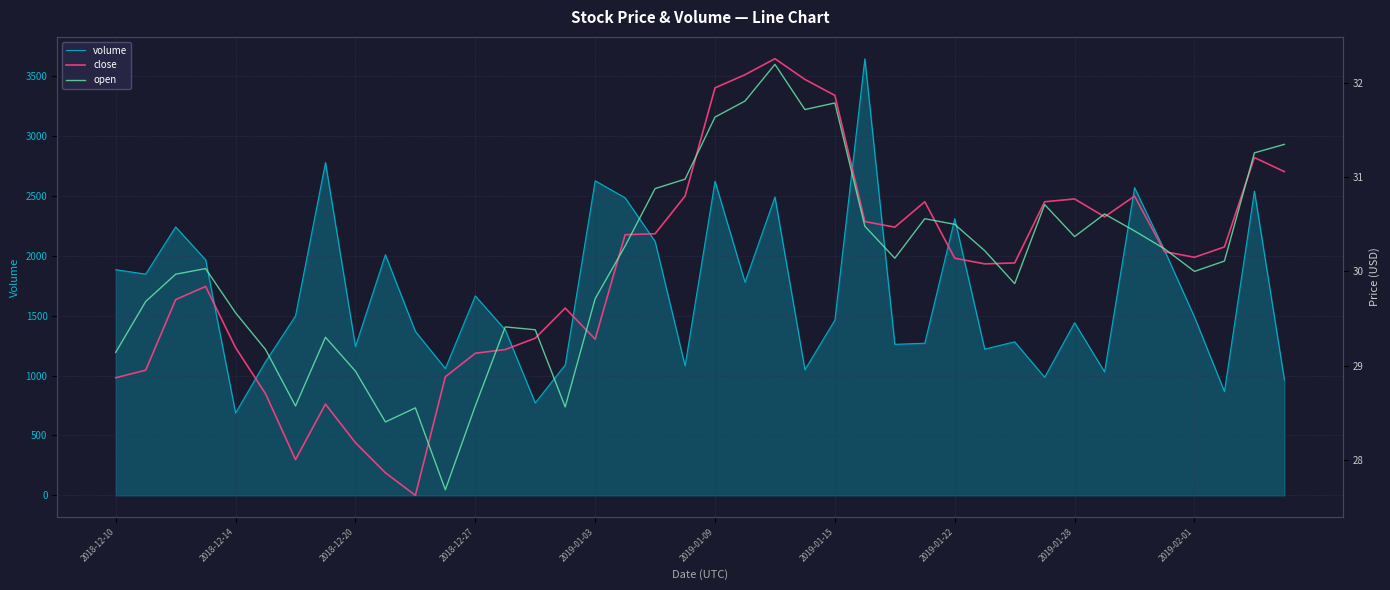

What is the minimum value for volume?

688